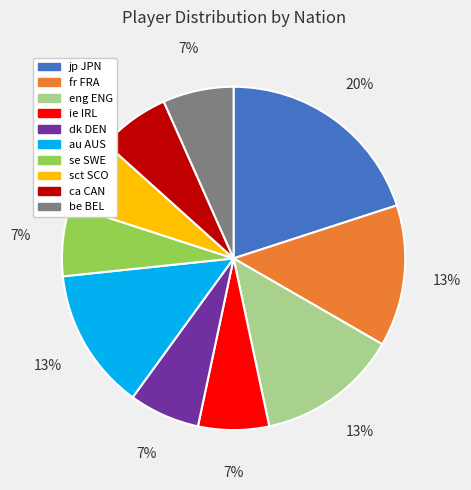

To the nearest percent, what is the difference between the largest and smallest slice percentages?

13%